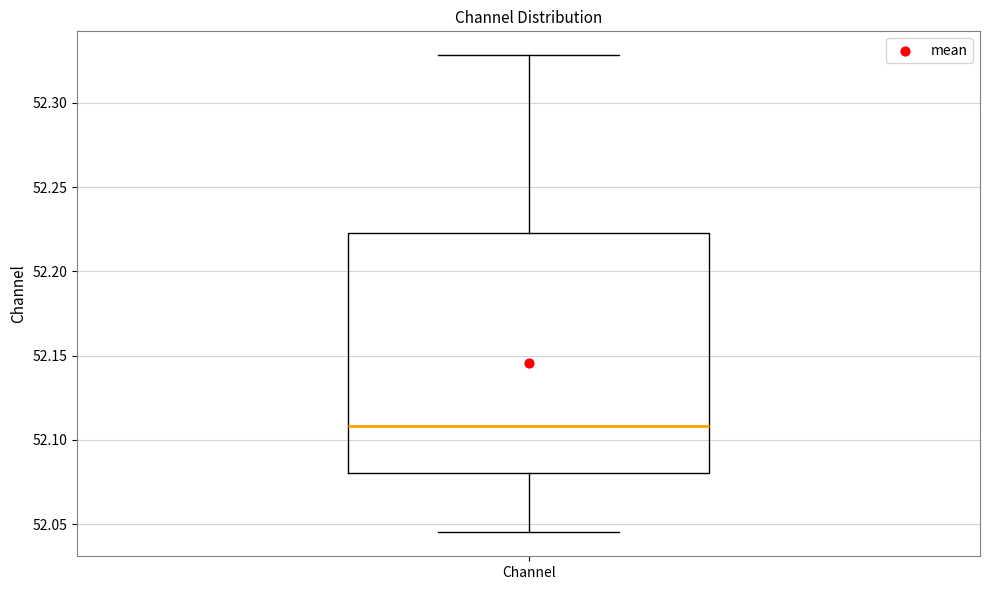

Where is the upper edge of the box for Channel on the y-axis? The values are not printed on the chart, so give them approximately, as read against the axis.

52.225